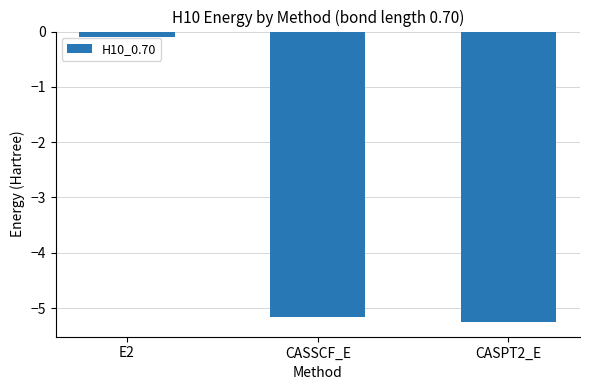

What is the average value?

-3.5